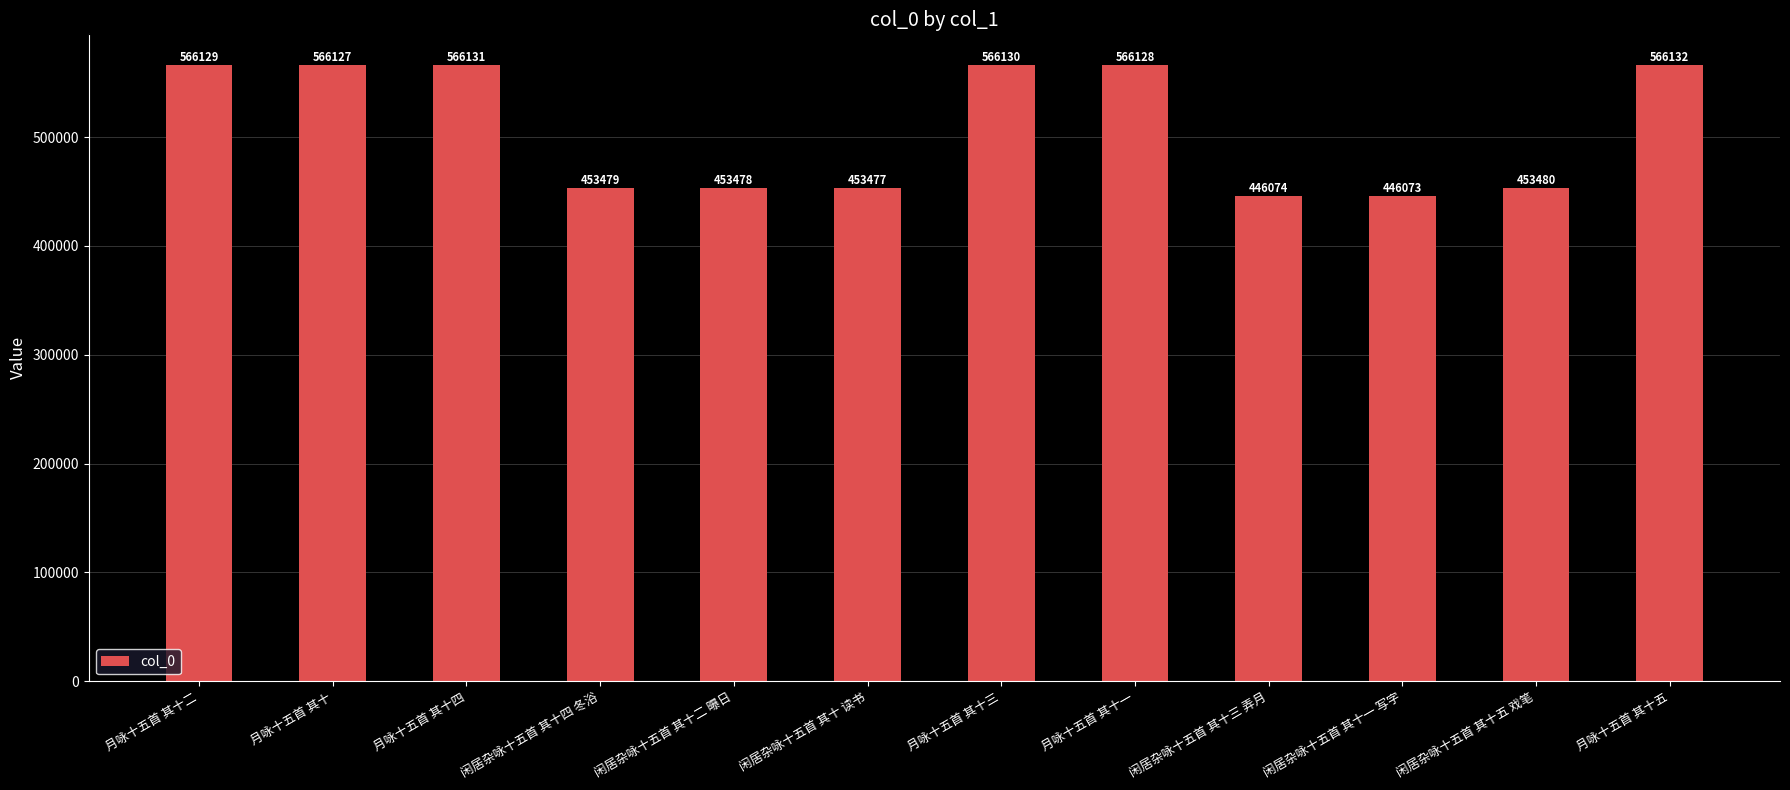

At which category does the chart reach its minimum across all series?

闲居杂咏十五首 其十一 写字